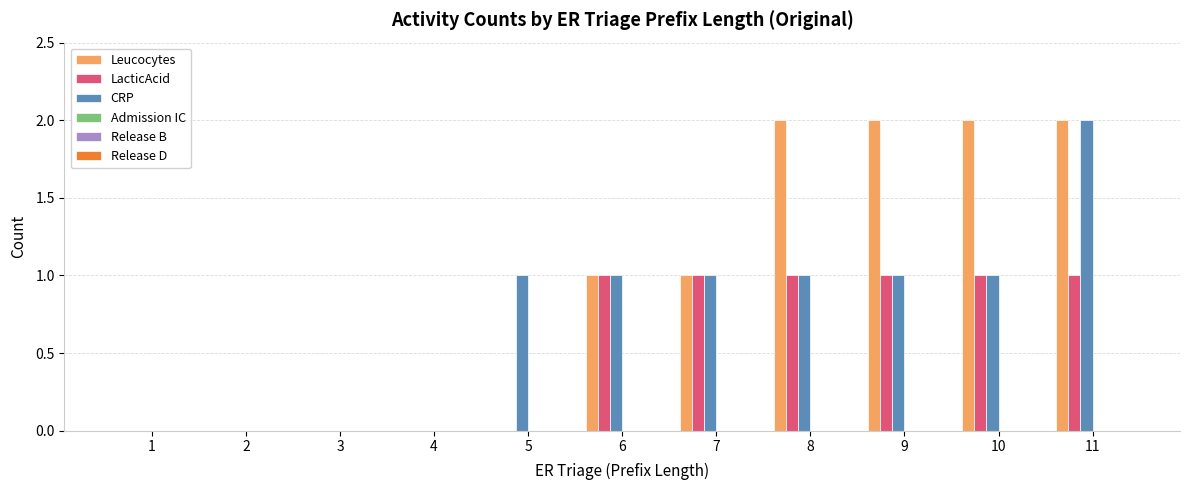

Which series has the largest total across all categories?

Leucocytes